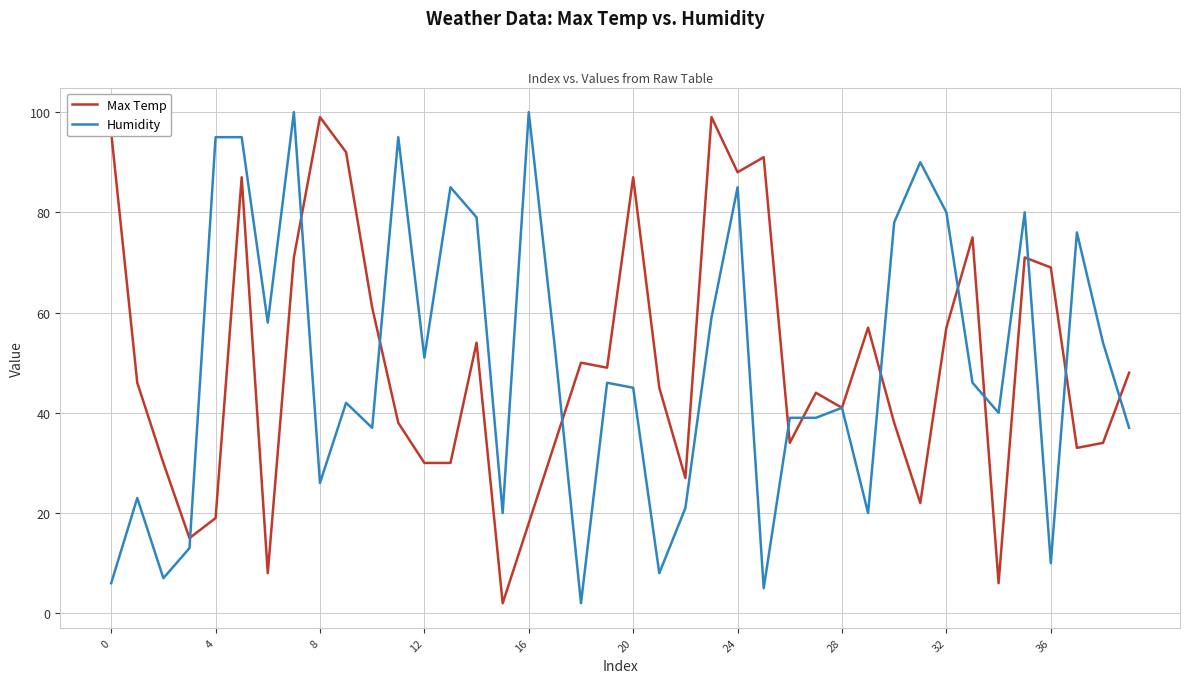

What are all the series names shown in the legend?

Max Temp, Humidity